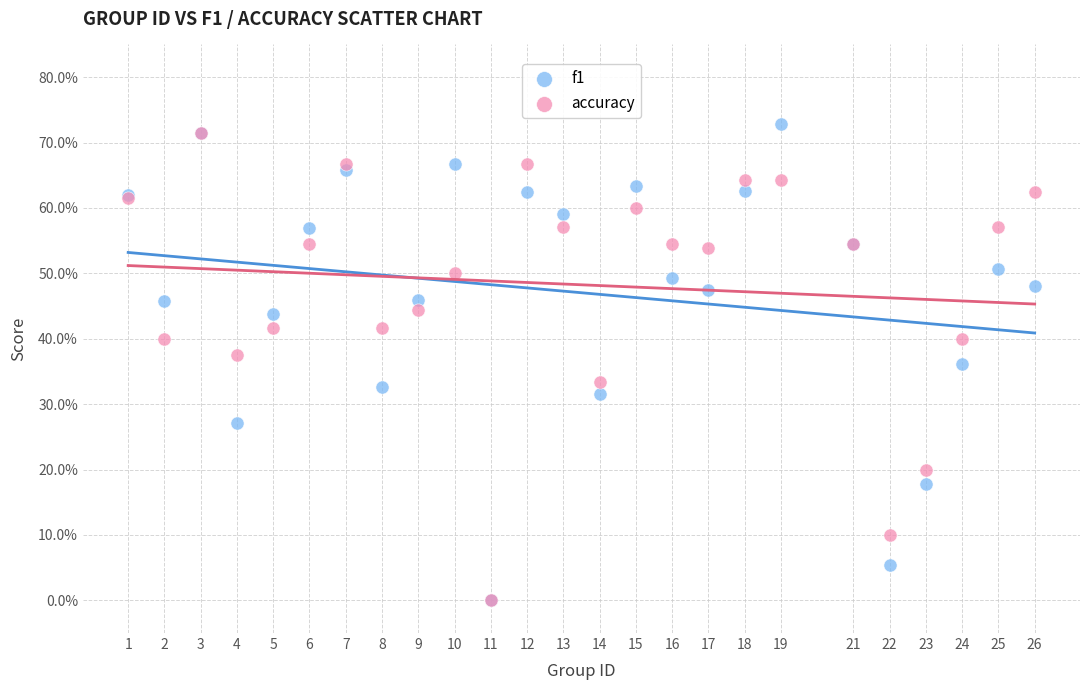

What are all the series names shown in the legend?

f1, accuracy